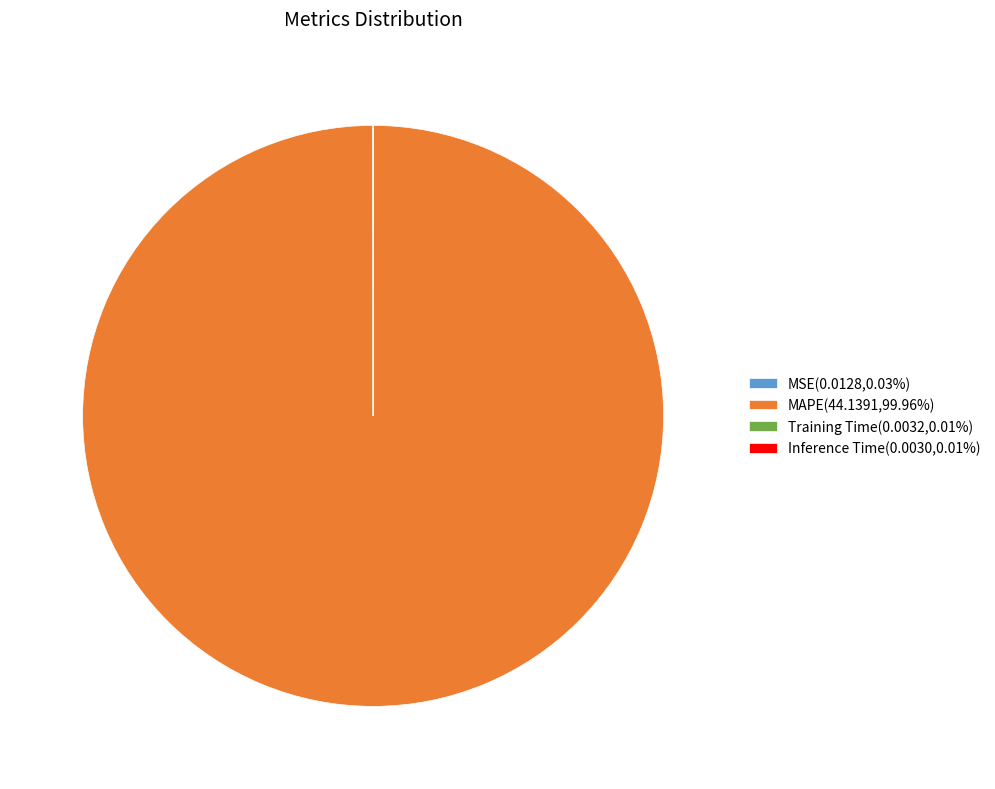

Is MAPE the majority of the pie?

Yes